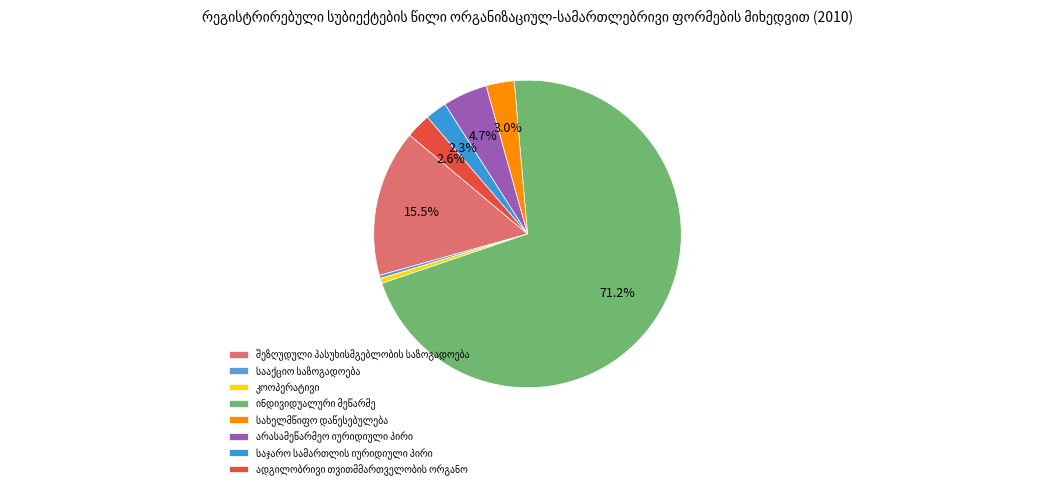

Which slice is the smallest?

სააქციო საზოგადოება